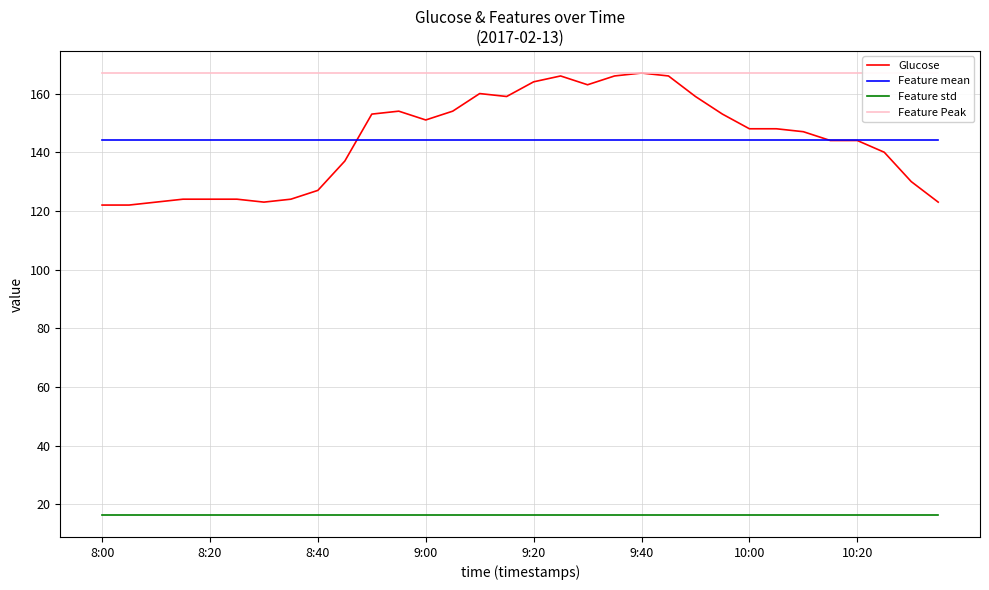

The Feature std series shows 16.4 at 10:20. True or false?

True